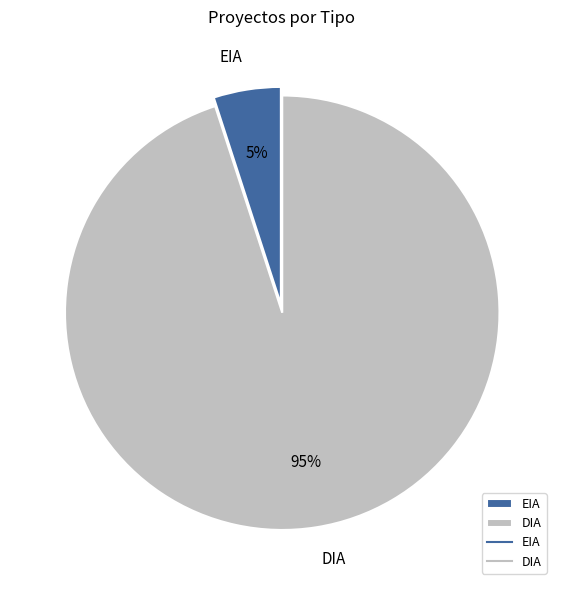

Combined, do DIA and EIA account for over 50%?

Yes